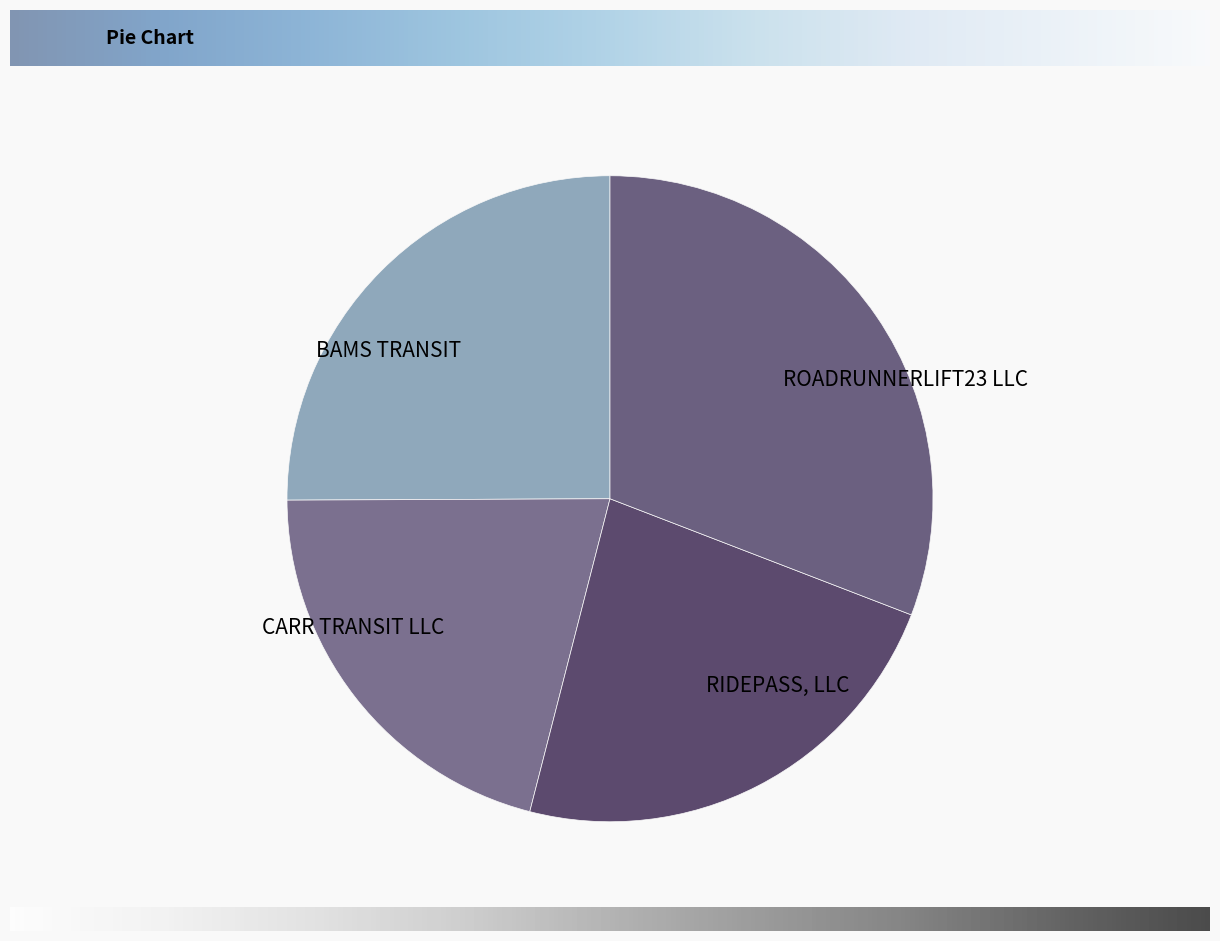

Is it true that ROADRUNNERLIFT23 LLC is 39% of the pie?

False